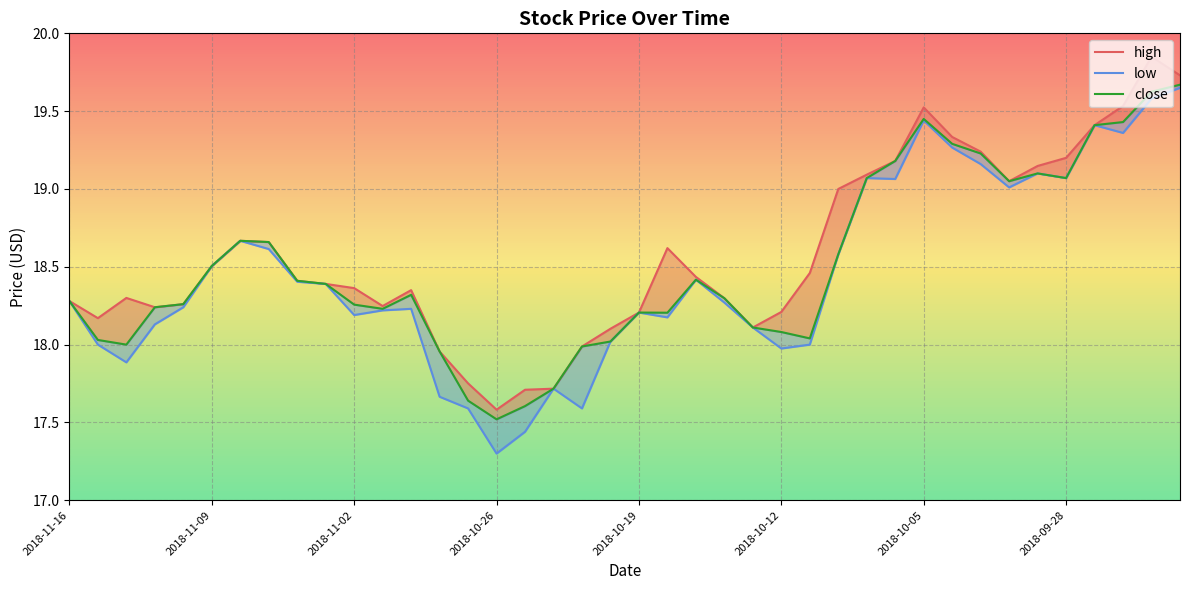

Rank the series at 28 from highest to lowest value.

high, low, close